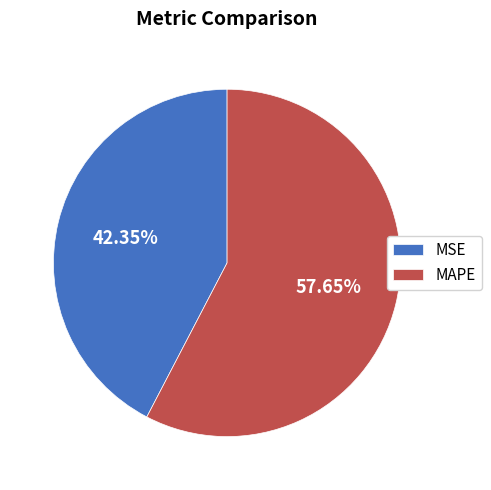

What portion of the pie excludes MAPE?

42.4%